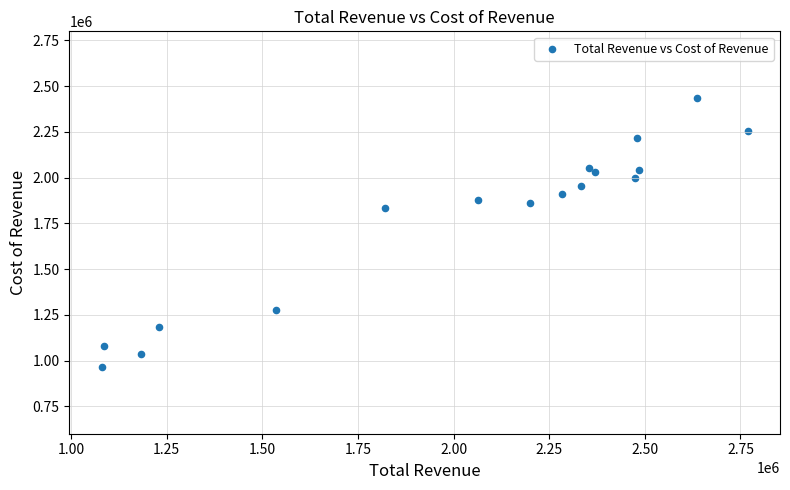

What Y value in the scatter plot is closest to 1699950?

1832700